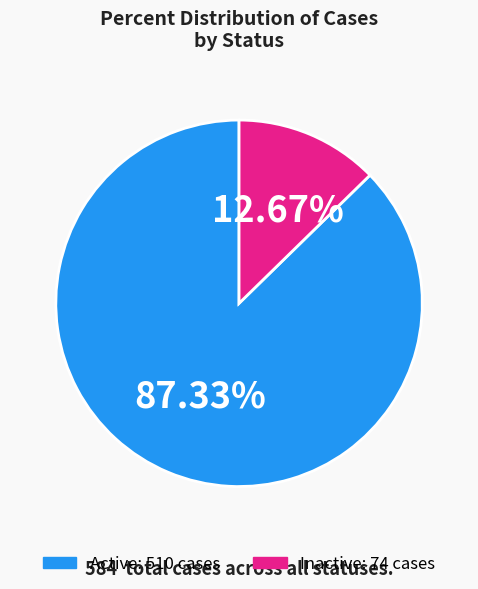

Does any single category account for the majority?

Yes